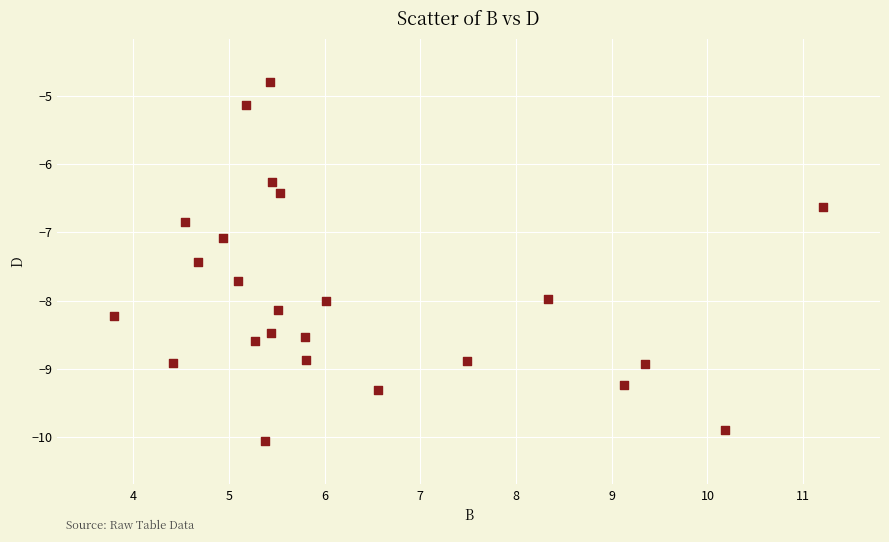

What is the range of Y values (max minus min)?

5.3